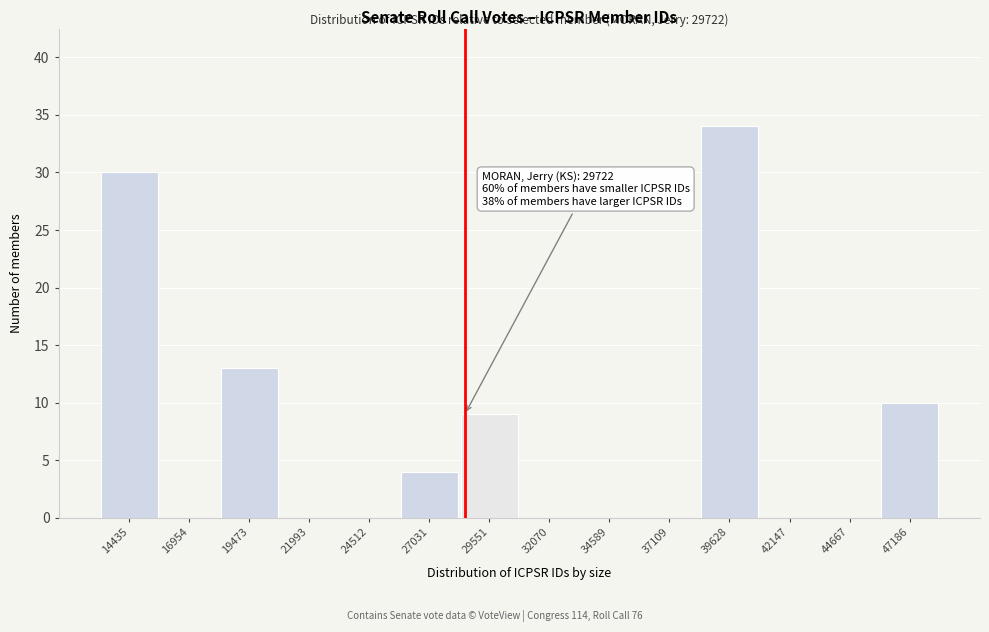

Reading right to left, list all the values displayed in this chart.

47186=10	44667=0	42147=0	39628=34	37109=0	34589=0	32070=0	29551=9	27031=4	24512=0	21993=0	19473=13	16954=0	14435=30